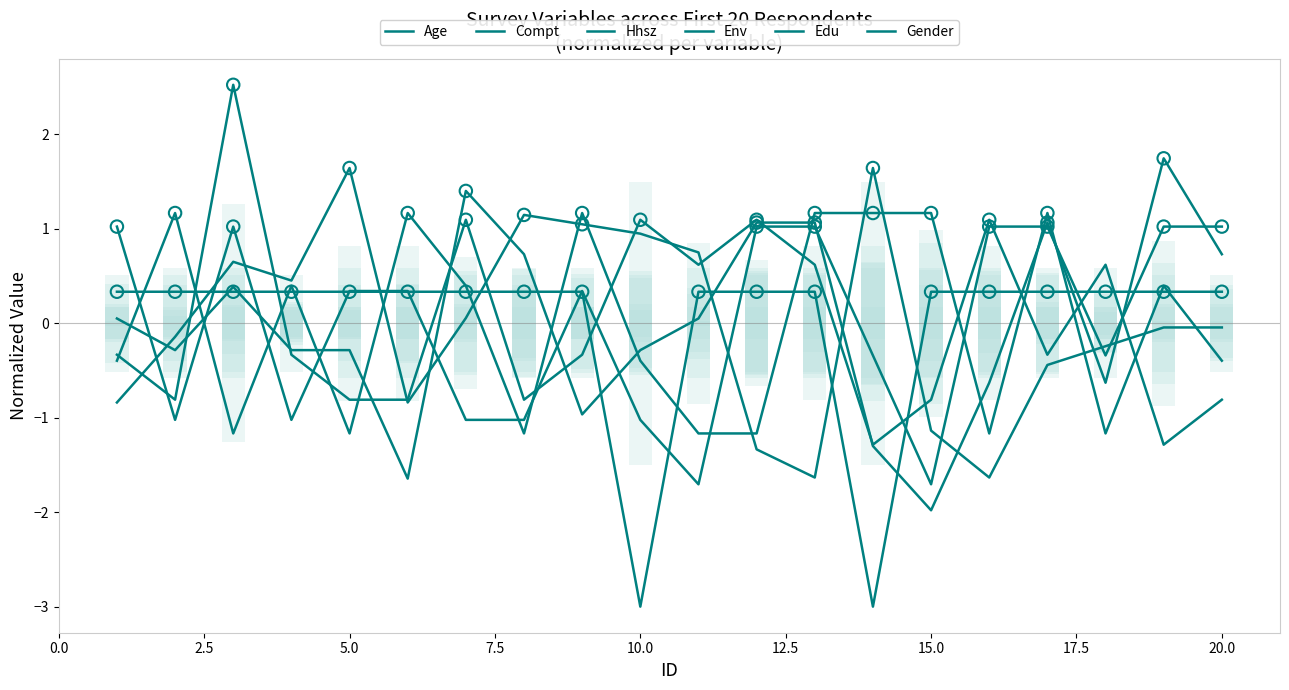

What are all the series names shown in the legend?

Age, Compt, Hhsz, Env, Edu, Gender